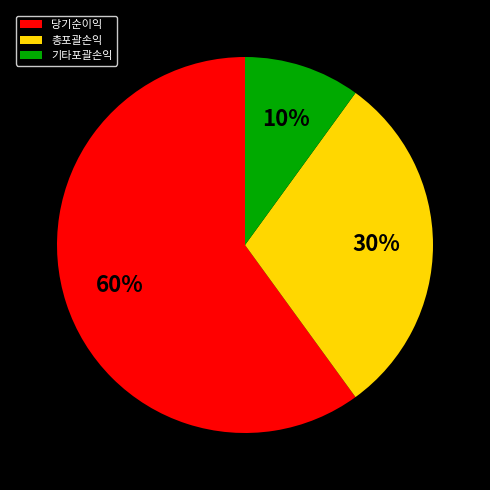

To the nearest percent, what portion does 당기순이익 represent?

60%